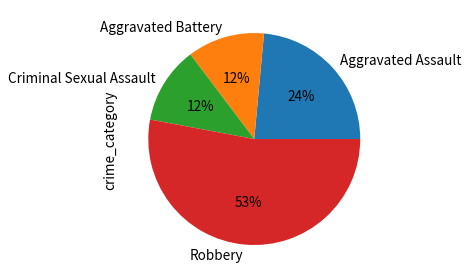

Count the number of slices in the pie.

4